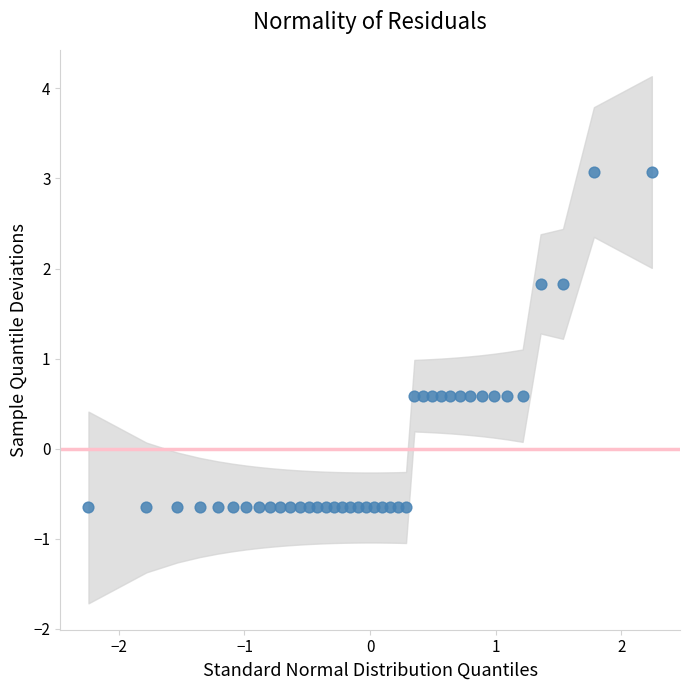

What is the range of X values (max minus min)?

4.5